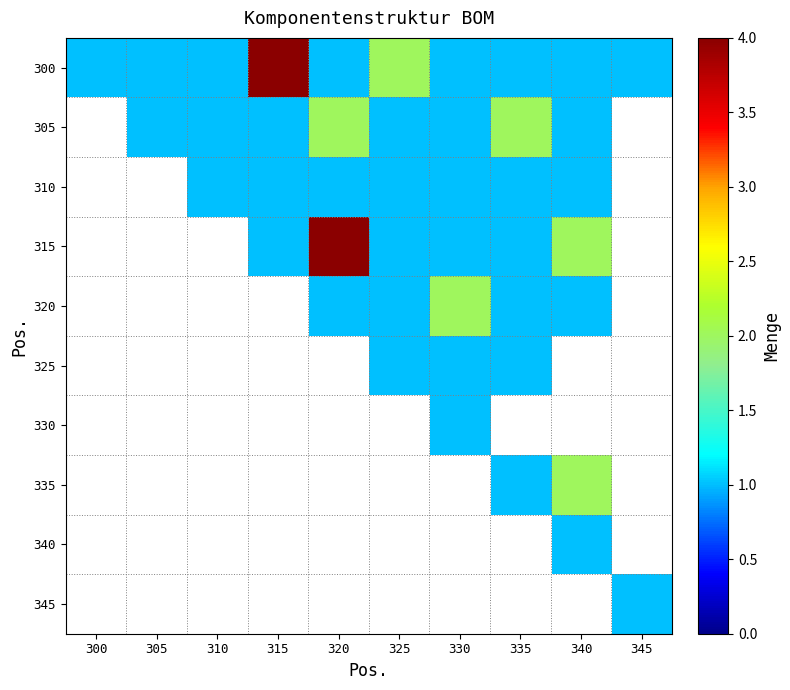

Count the number of data series in this chart.

10